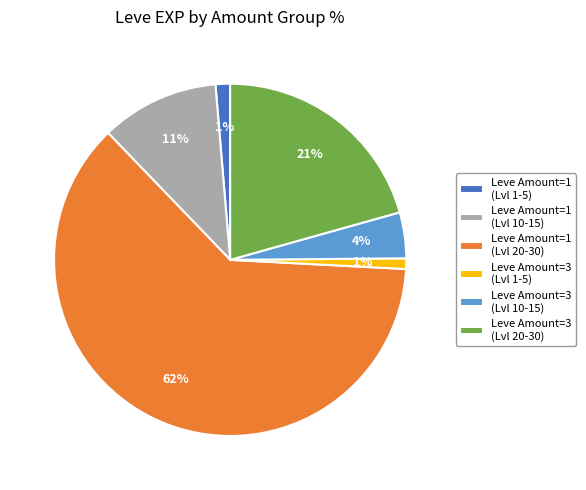

Which slice is the largest?

Leve Amount=1 (Lvl 20-30)